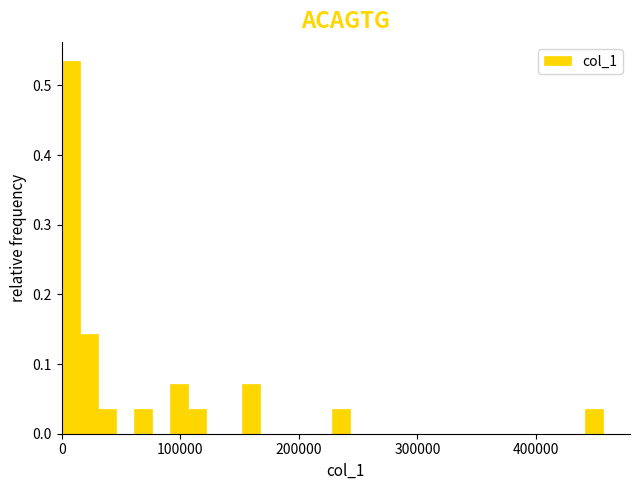

Read against the x-axis, roughly where is the centre of the tallest bar?

10000